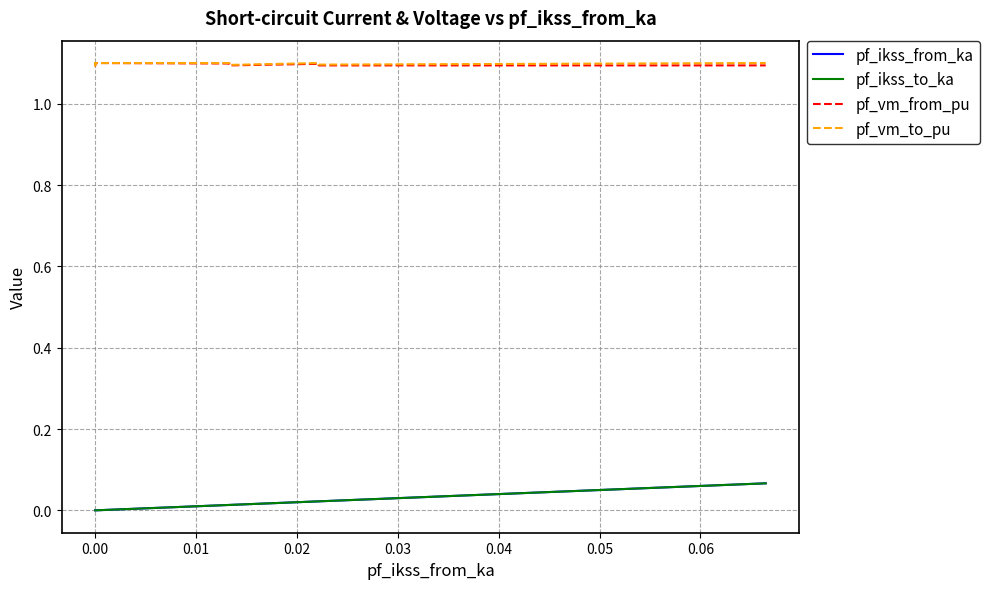

What are all the series names shown in the legend?

pf_ikss_from_ka, pf_ikss_to_ka, pf_vm_from_pu, pf_vm_to_pu